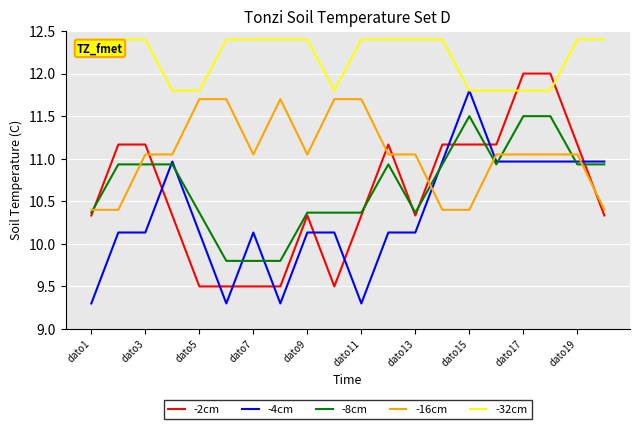

True or false: -16cm and -4cm cross at least once.

True